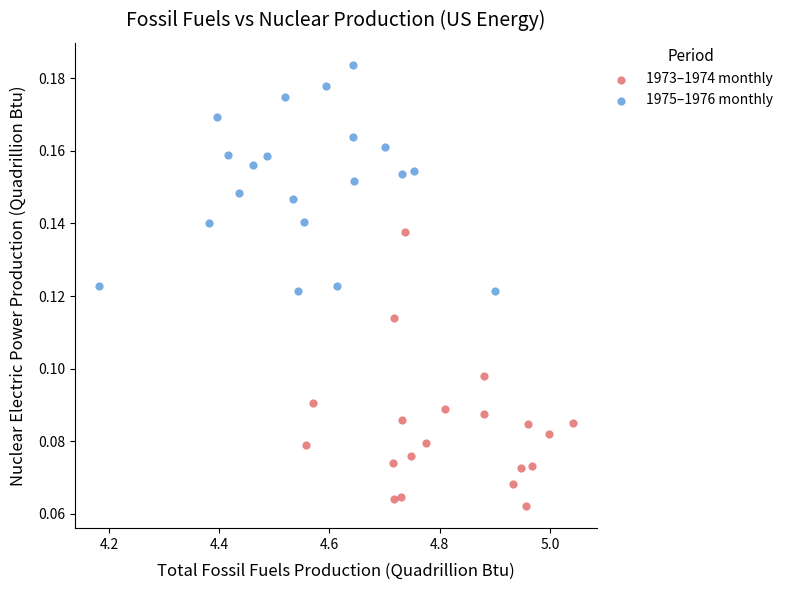

Which series has the widest spread of Y values?

1973–1974 monthly